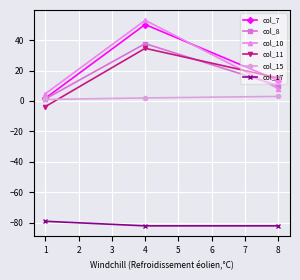

What is the average value of the col_11 series?

15.3